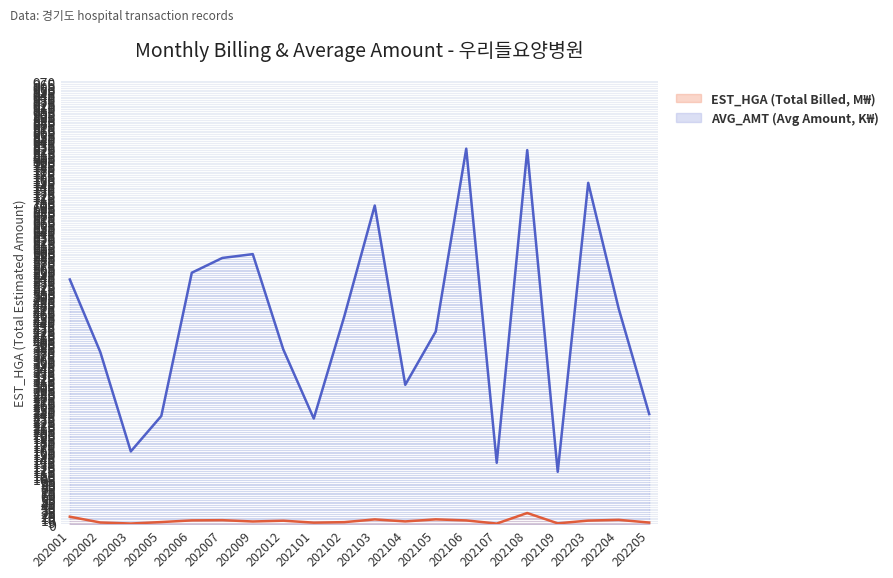

What is the difference between the highest and lowest values at 202001?

521.1